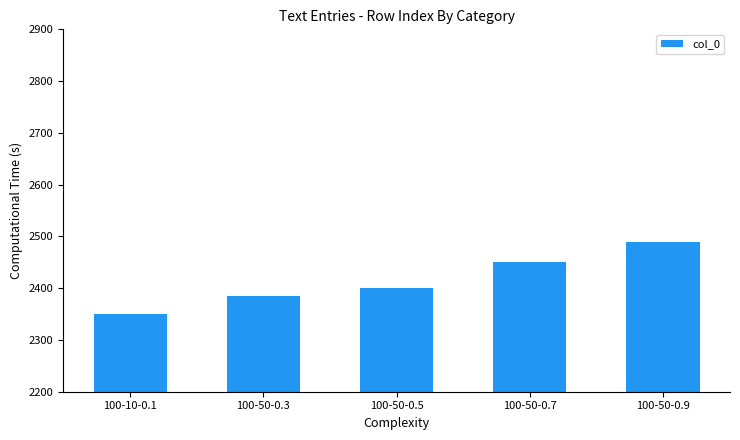

What is the greatest value displayed?

2490